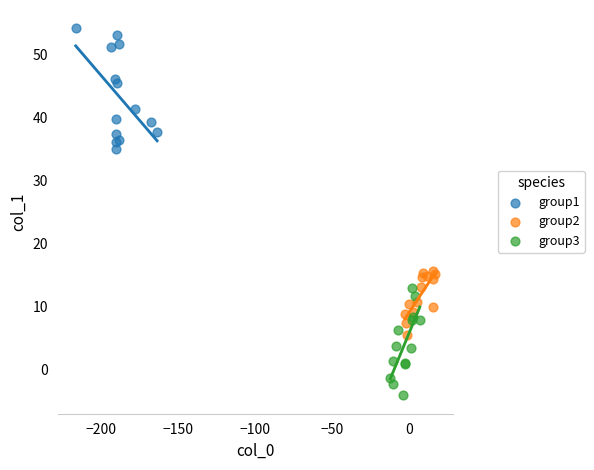

Which series has the widest spread of Y values?

group1